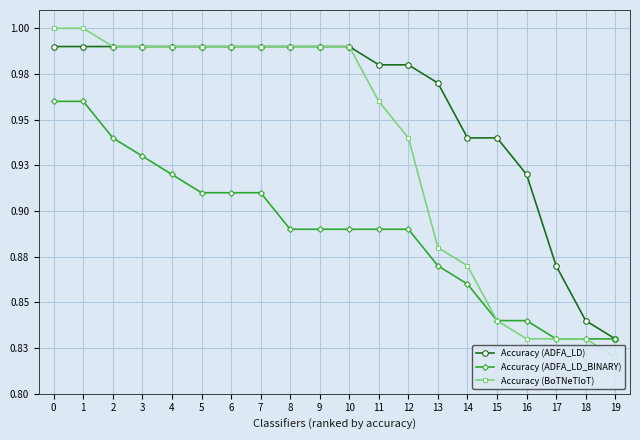

The value of Accuracy (ADFA_LD_BINARY) at 18 is 0.2. True or false?

False